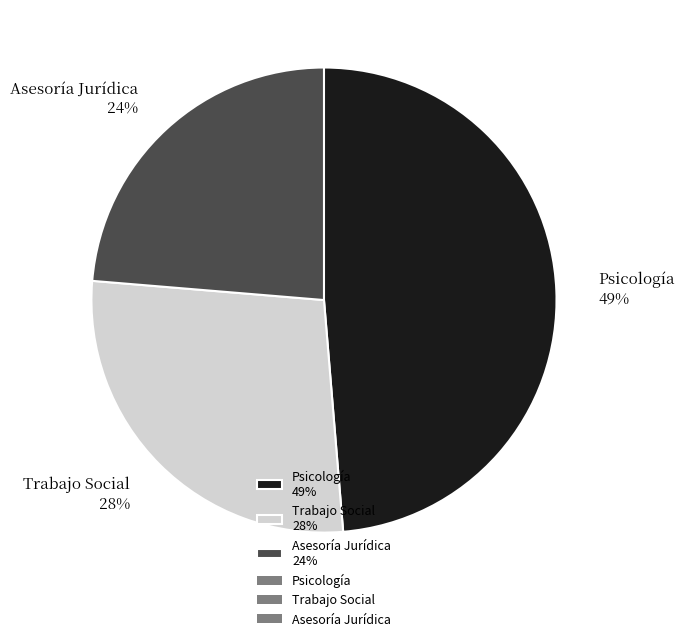

Is Asesoría Jurídica the majority of the pie?

No